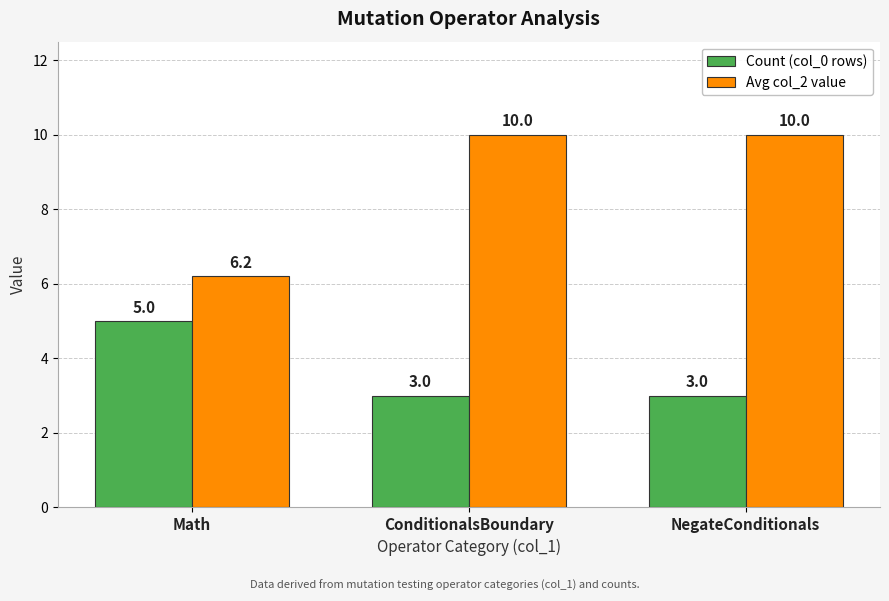

How many Count (col_0 rows) values are between 3 and 5?

3